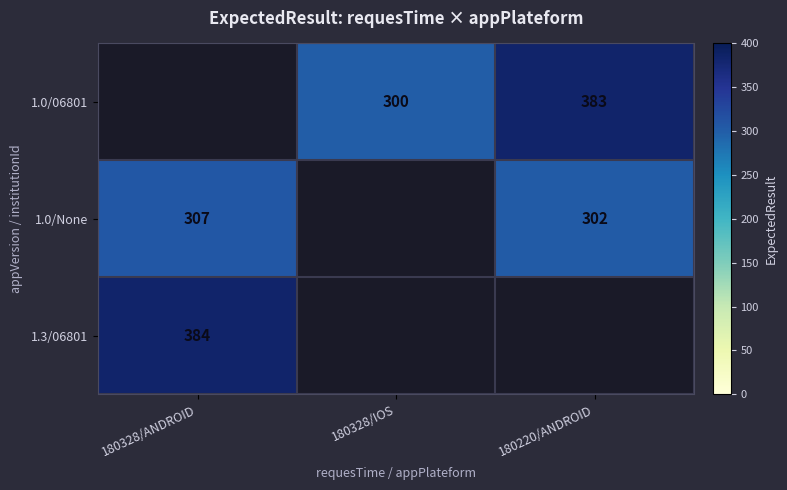

True or false: 1.3/06801 has a value of 384 at 180328/ANDROID.

True